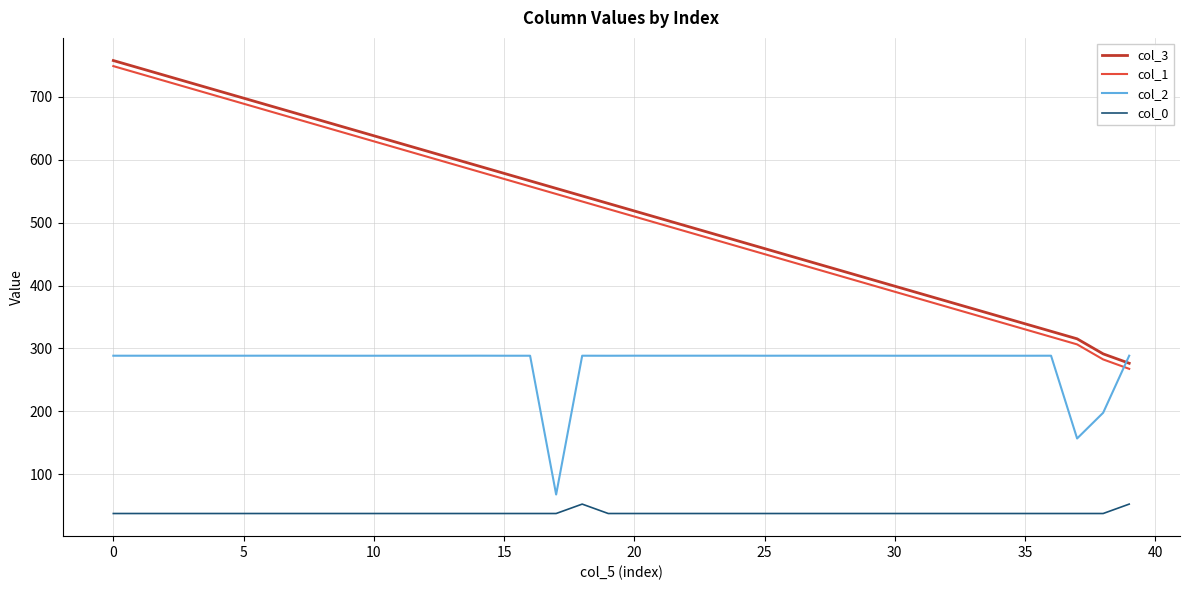

True or false: col_3 and col_1 cross at least once.

False